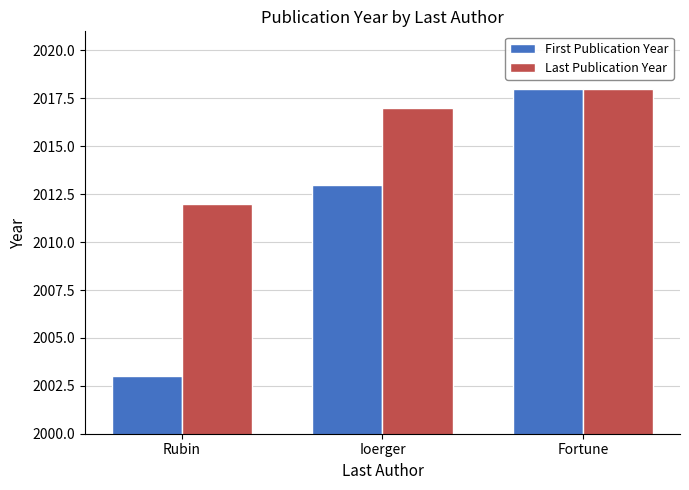

What is the average value of the First Publication Year series?

2011